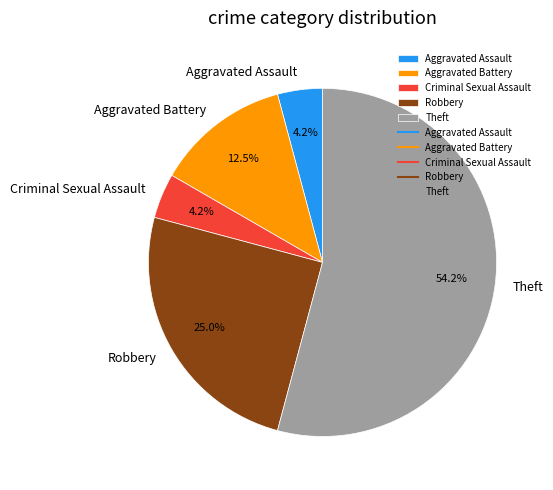

Combined, do Criminal Sexual Assault and Aggravated Assault account for over 50%?

No